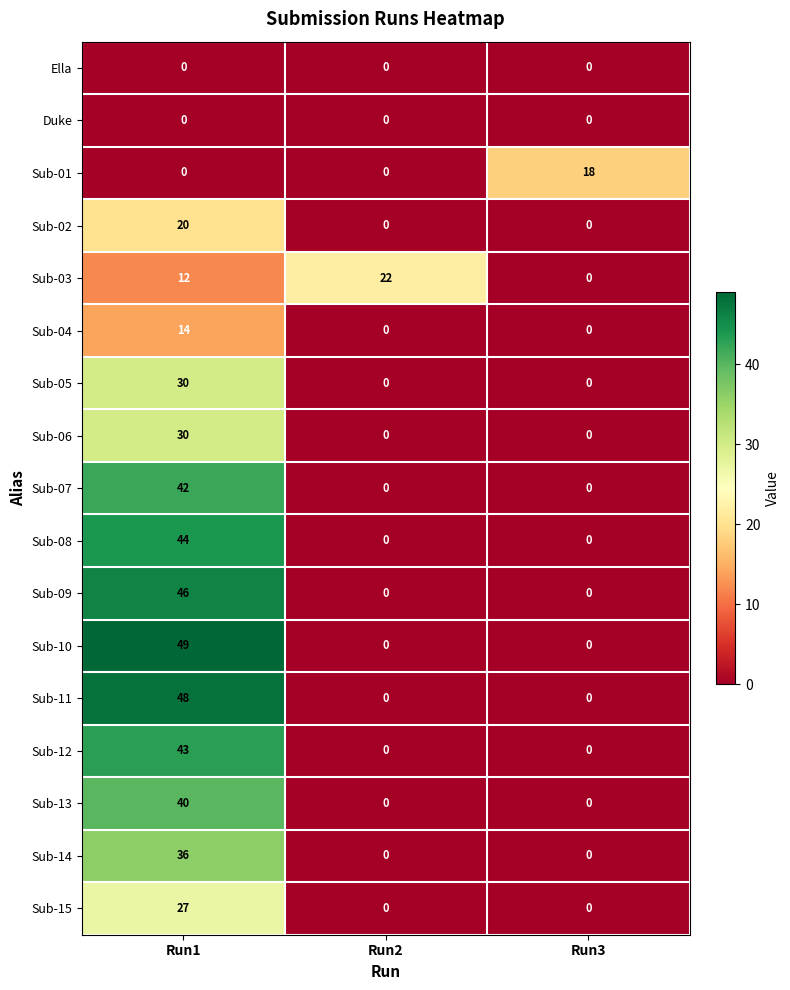

How many values in the Sub-10 series exceed 0?

1